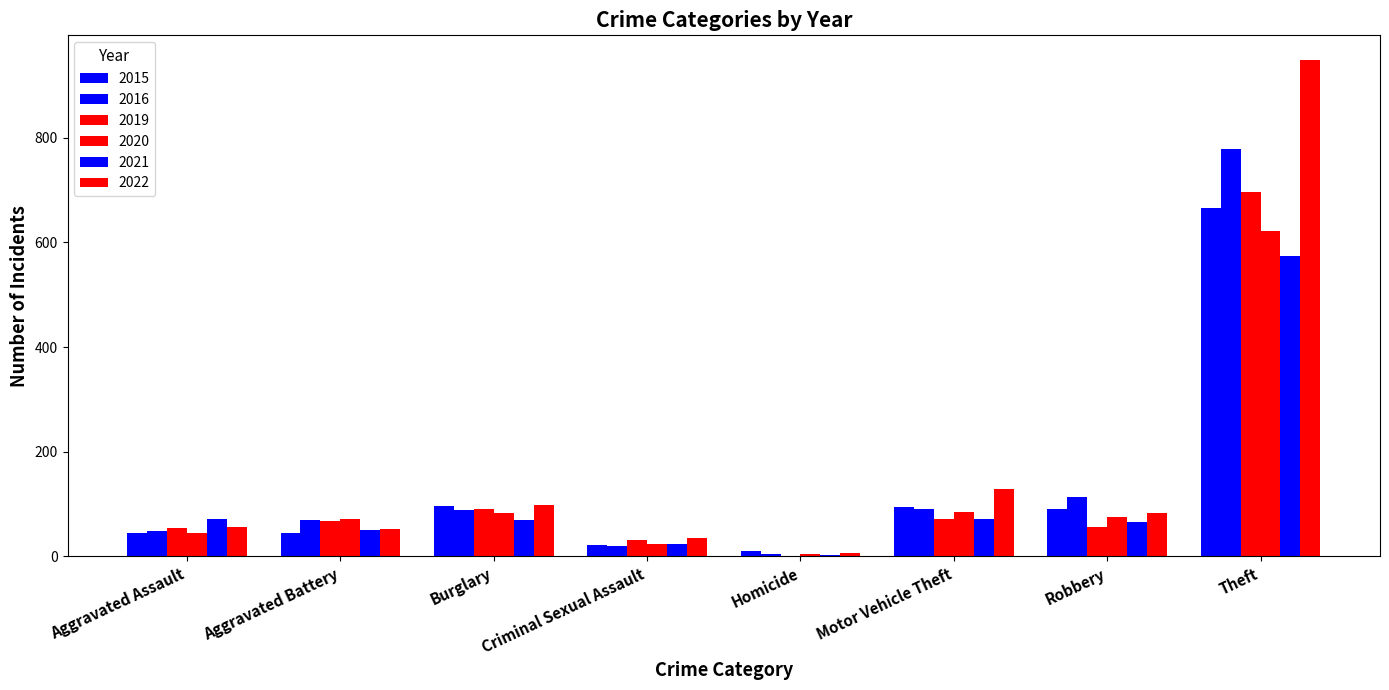

Between Motor Vehicle Theft and Theft, which is larger?

Theft